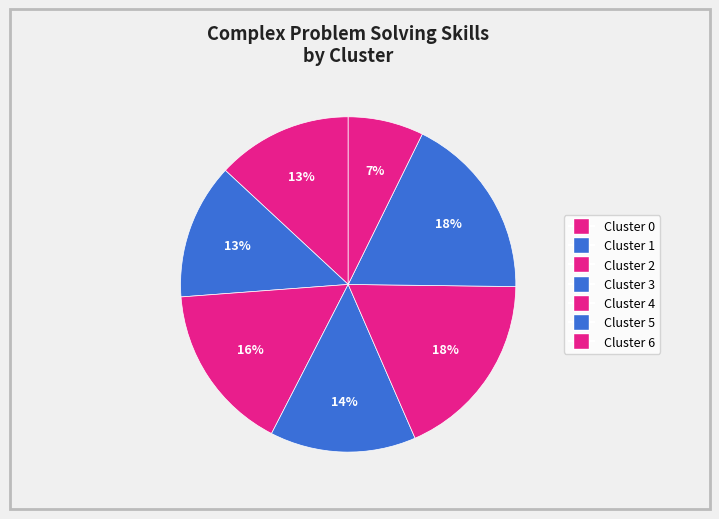

The Cluster 2 slice represents 16% of the pie. True or false?

True